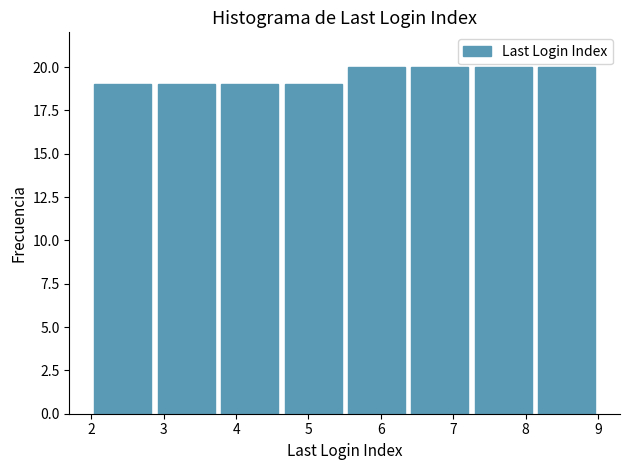

What is the height of the bar covering 4.6 to 5.5 on the x-axis? Neither the bar edges nor the heights are printed on the chart, so give them approximately, as read against the axes.

19